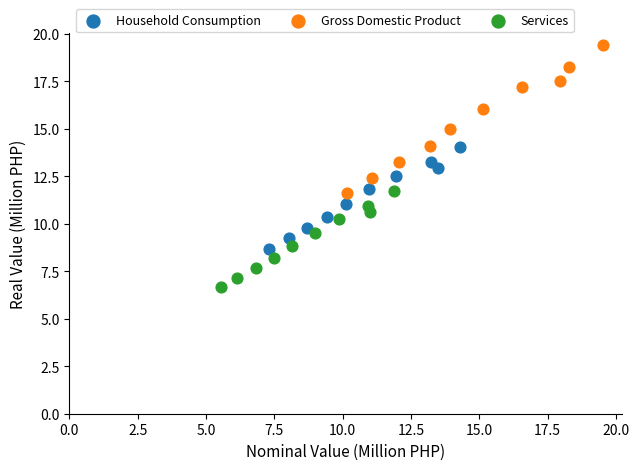

Which series reaches the minimum Y coordinate?

Services